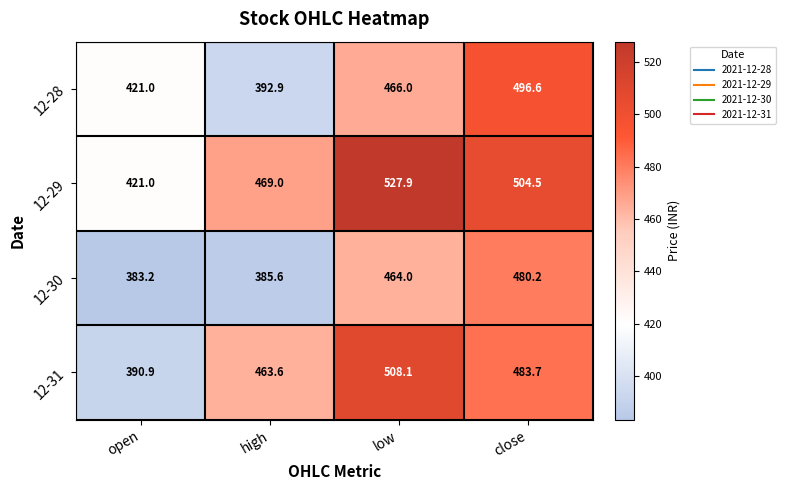

At which category is the sum across all series the highest?

low